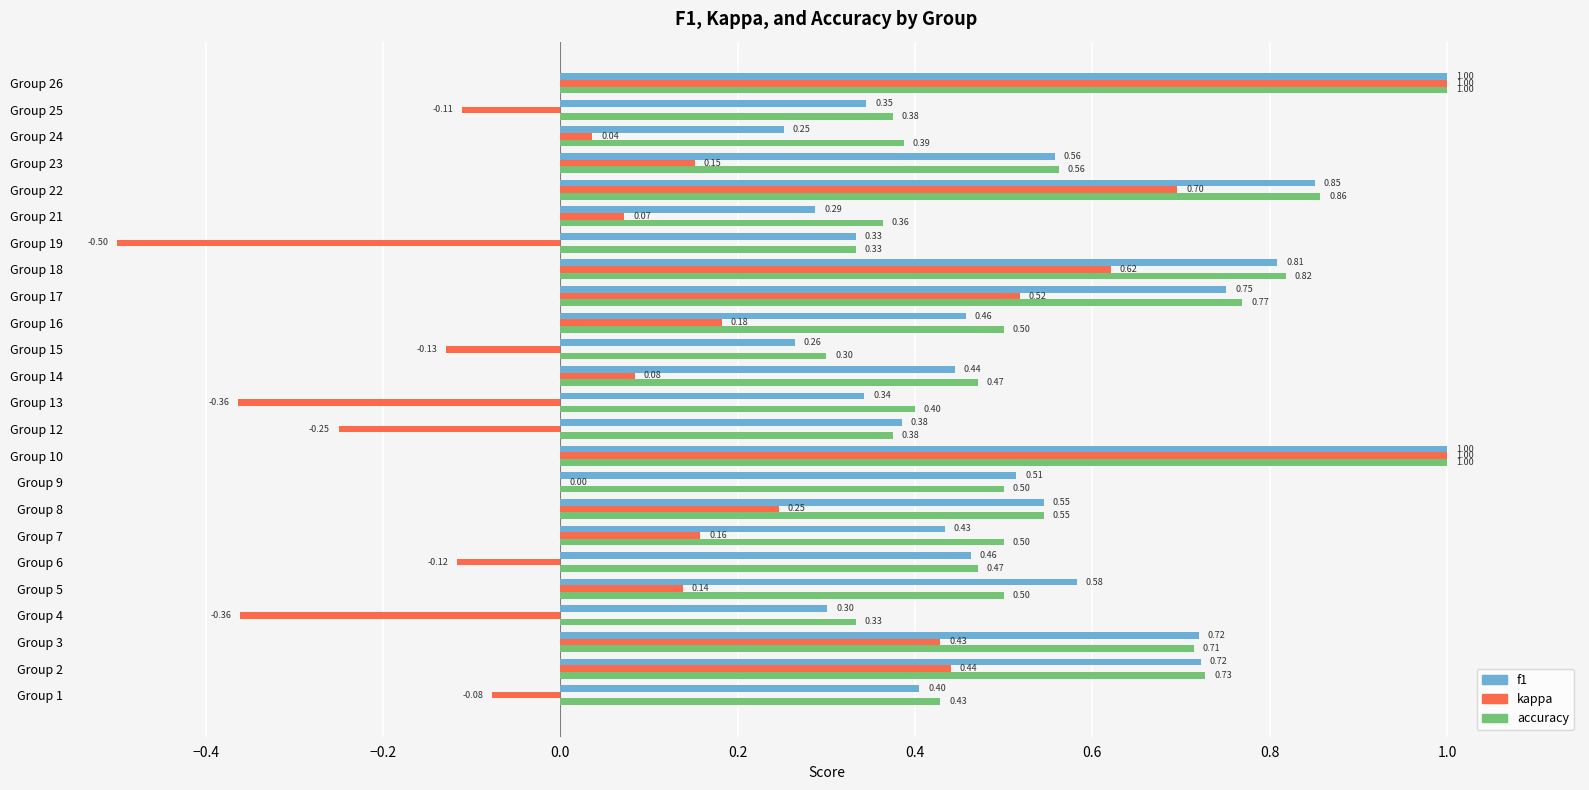

What is the sum of all accuracy values?

13.2